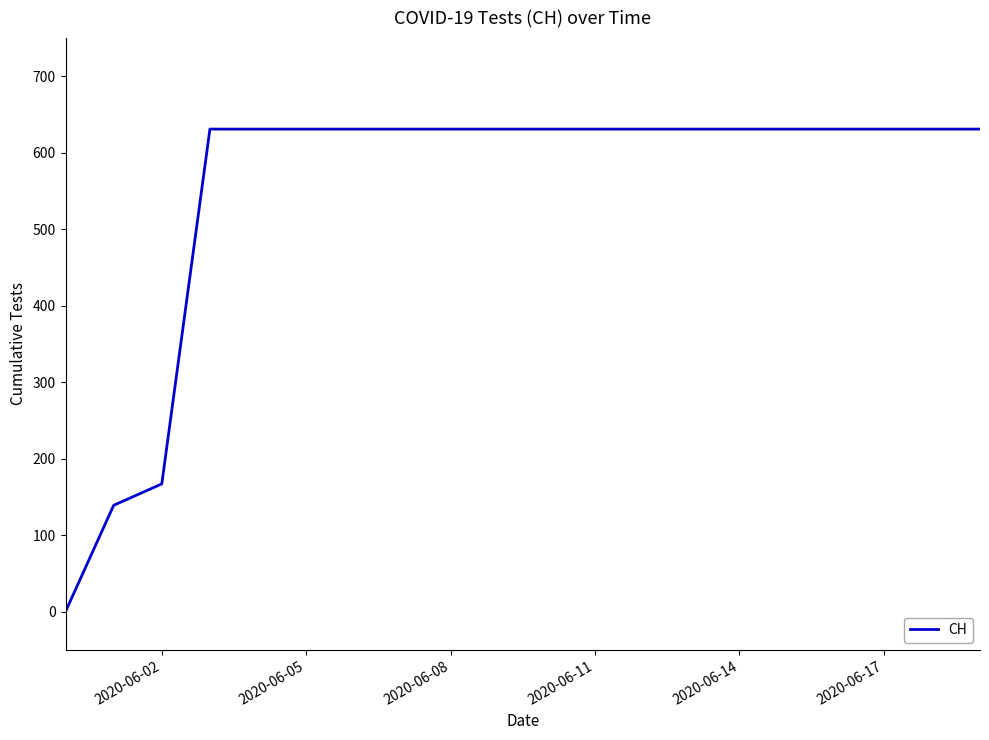

What is the difference between the maximum and minimum values?

631